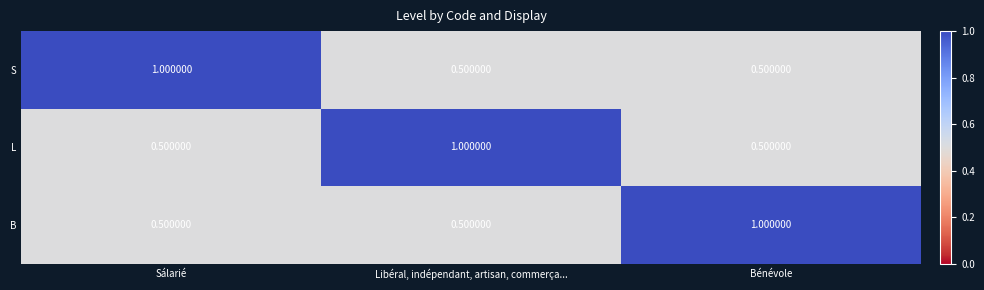

What is the total value across all series at Bénévole?

2.0